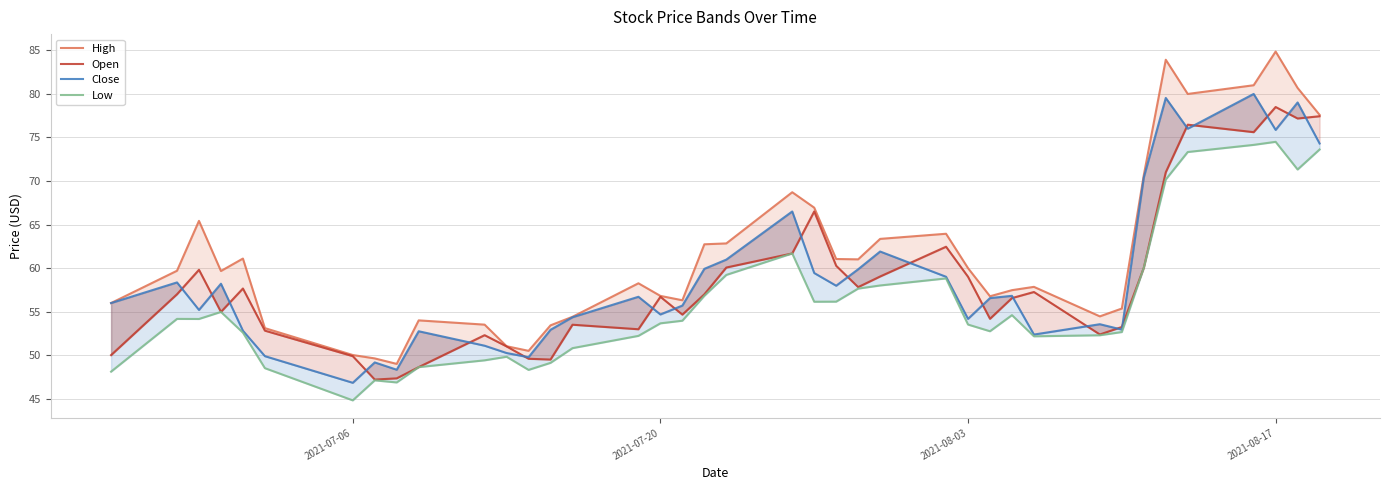

What is the value of the High point at the 20th from the left?

62.8